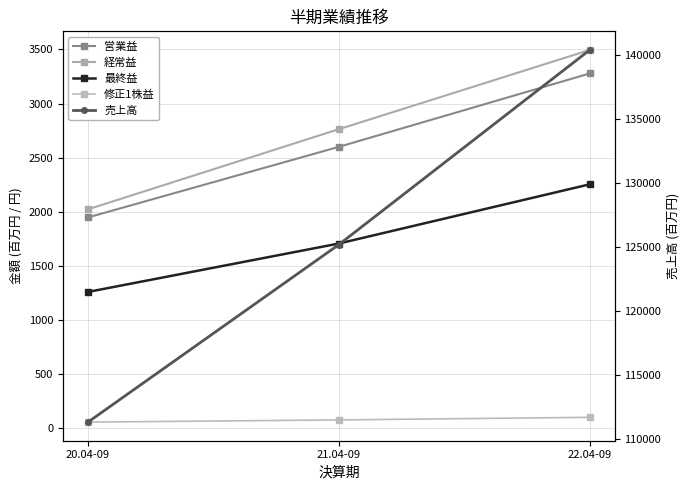

How many 最終益 values are between 1260 and 2254?

3